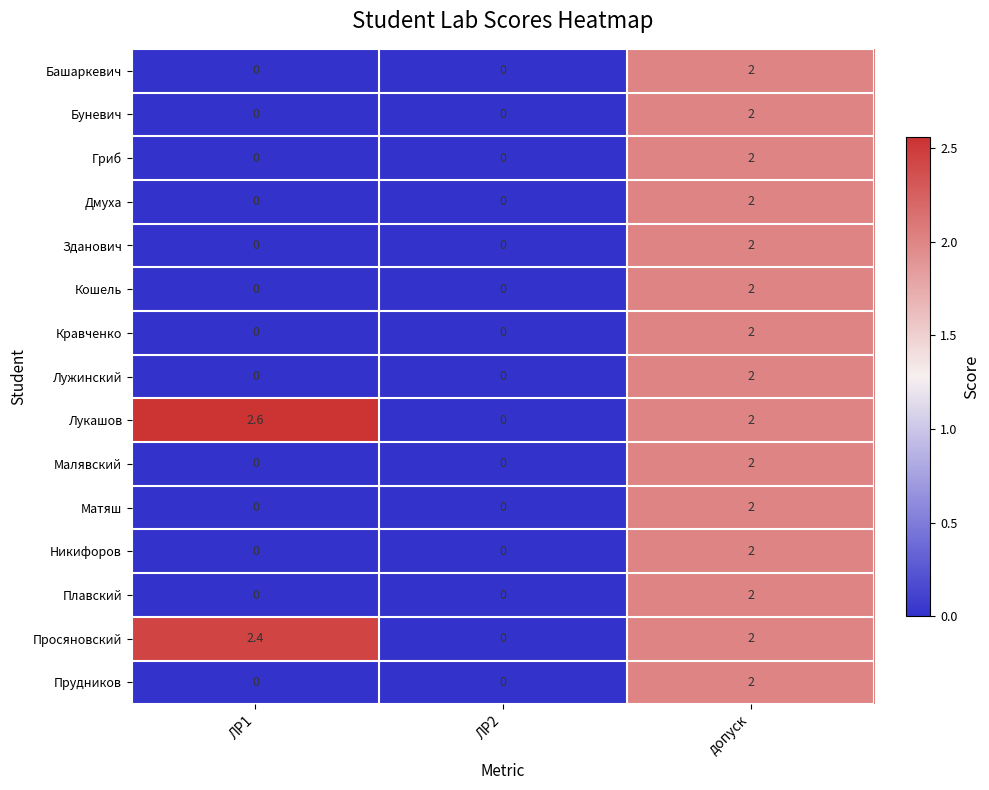

The value of Просяновский at допуск is 1.0. True or false?

False